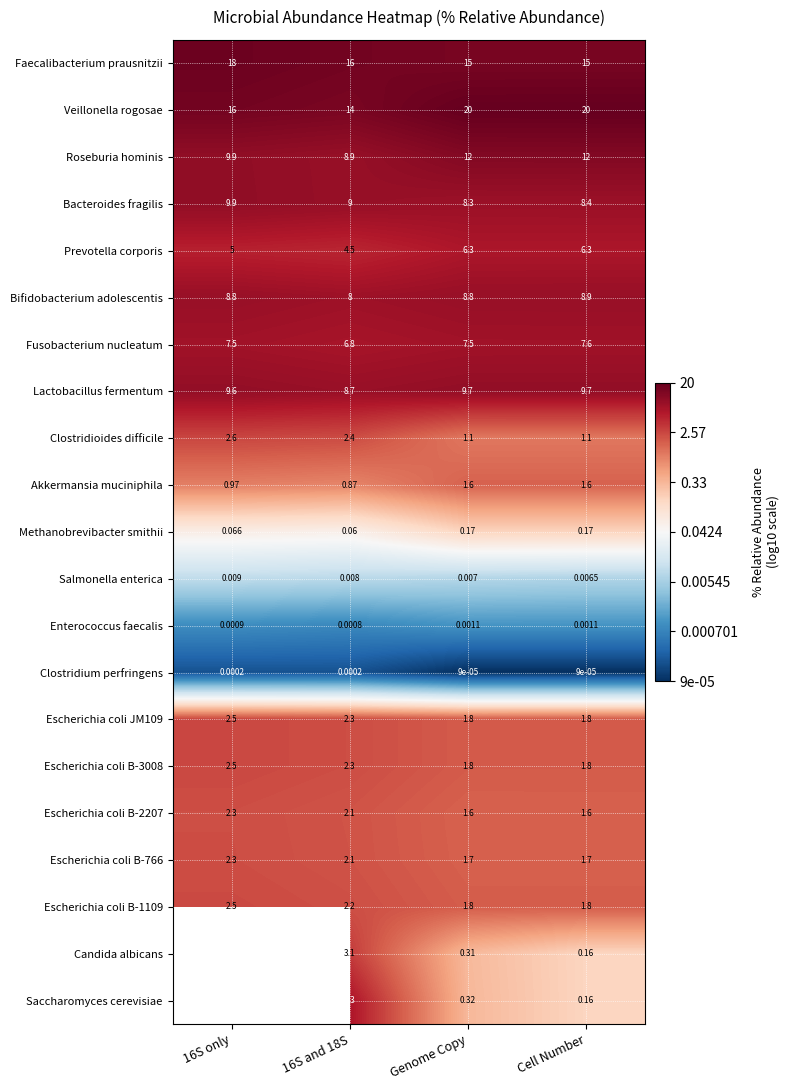

Is the value of Methanobrevibacter smithii at 16S only greater than the value of Escherichia coli JM109 at 16S and 18S?

No